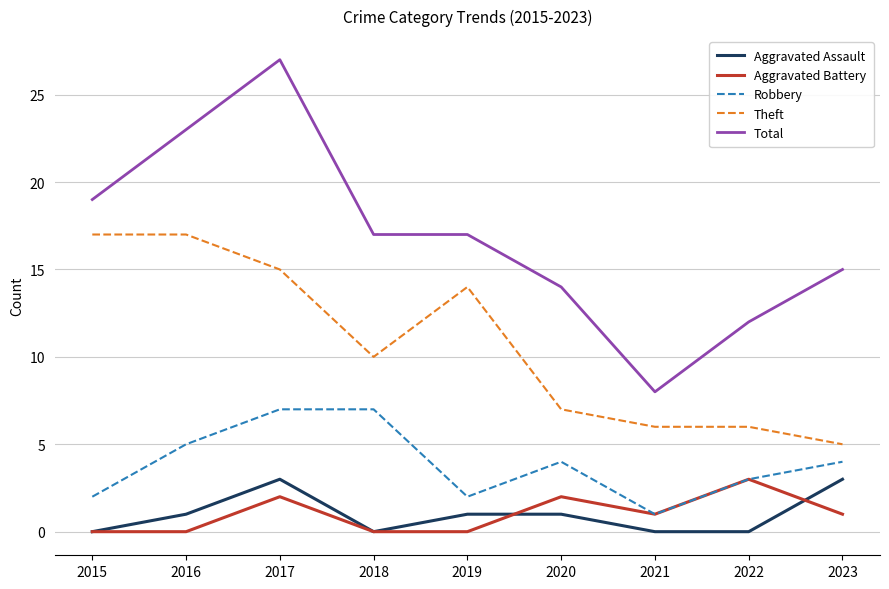

Read the Theft value at 2017.

15